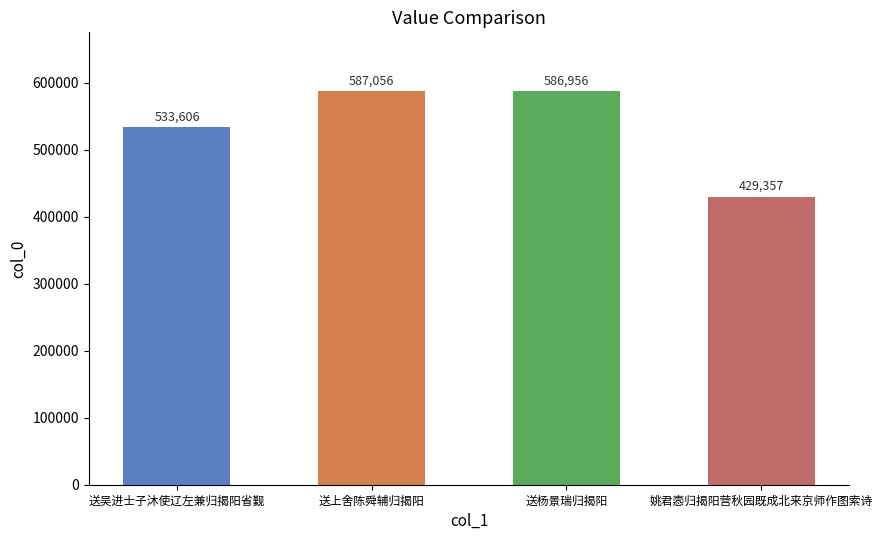

At which label does the data first exceed 586956?

送上舍陈舜辅归揭阳